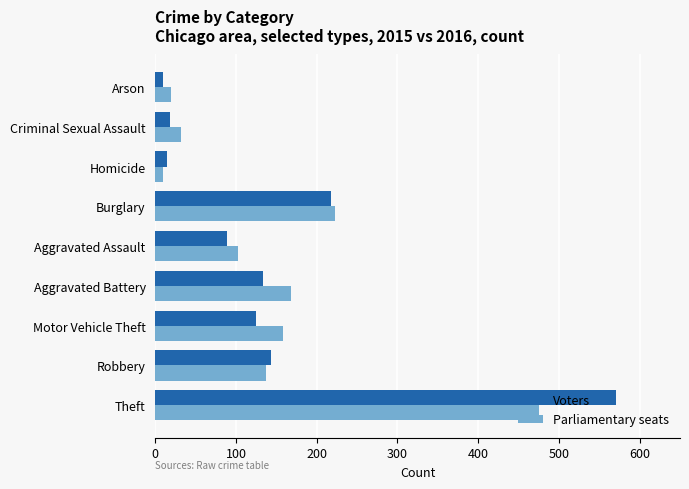

At which category is the sum across all series the highest?

Theft